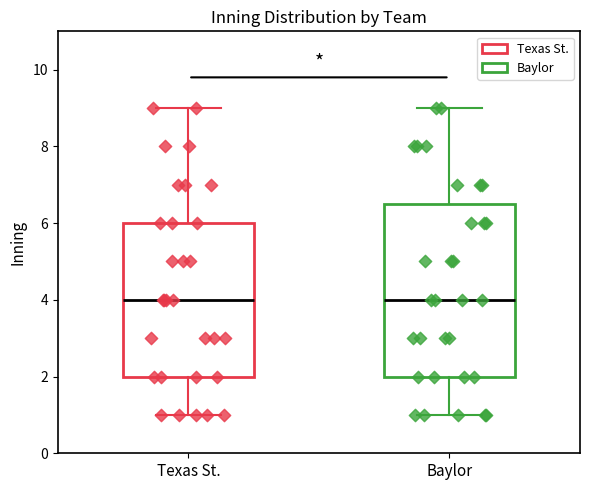

Which box is the tallest, from its lower edge to its upper edge?

Baylor